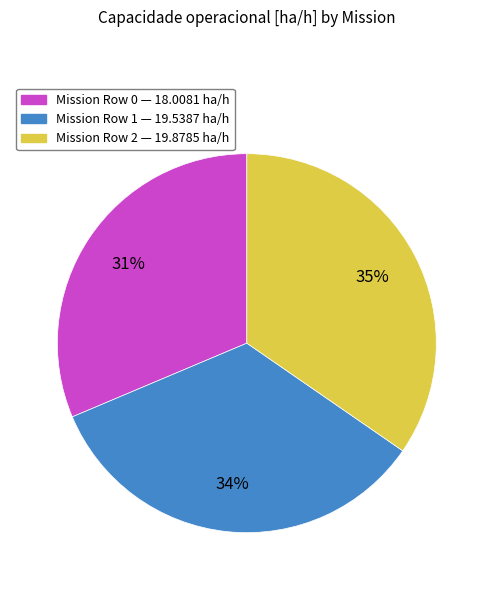

How many segments does this pie chart have?

3